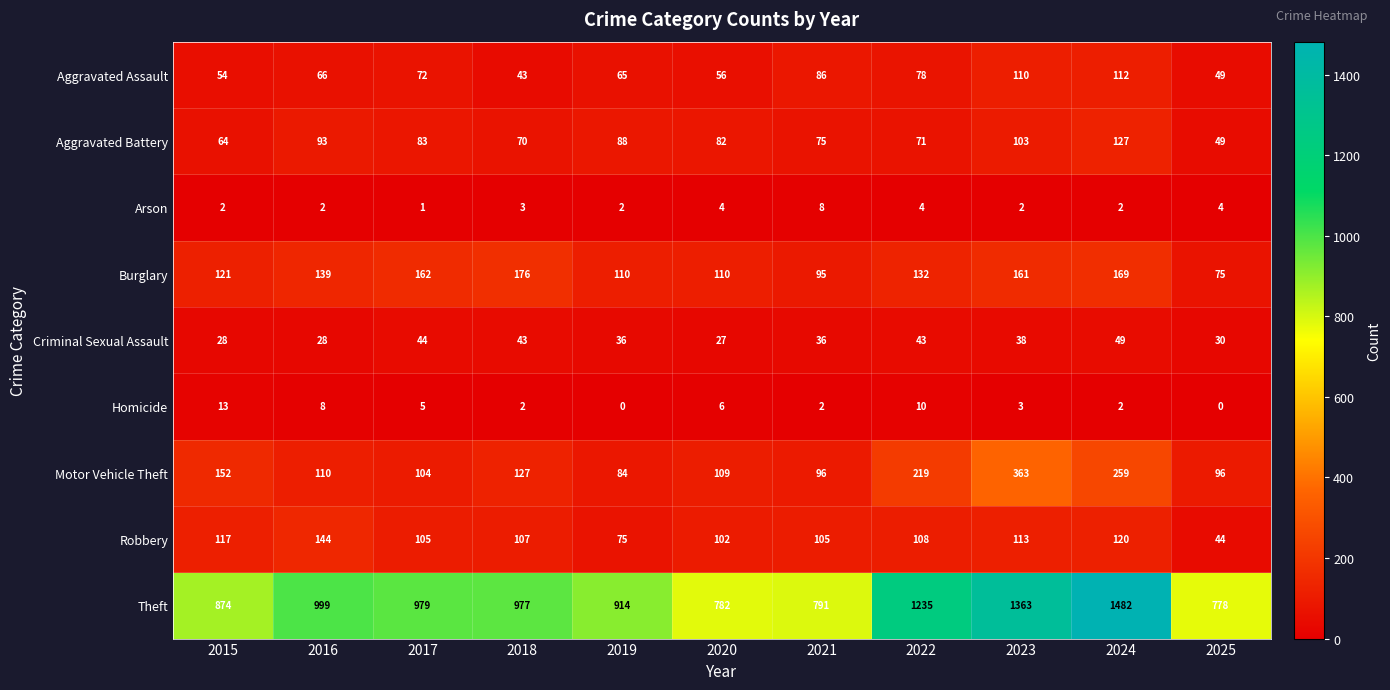

At 2021, list the series in order from smallest to largest.

Homicide, Arson, Criminal Sexual Assault, Aggravated Battery, Aggravated Assault, Burglary, Motor Vehicle Theft, Robbery, Theft